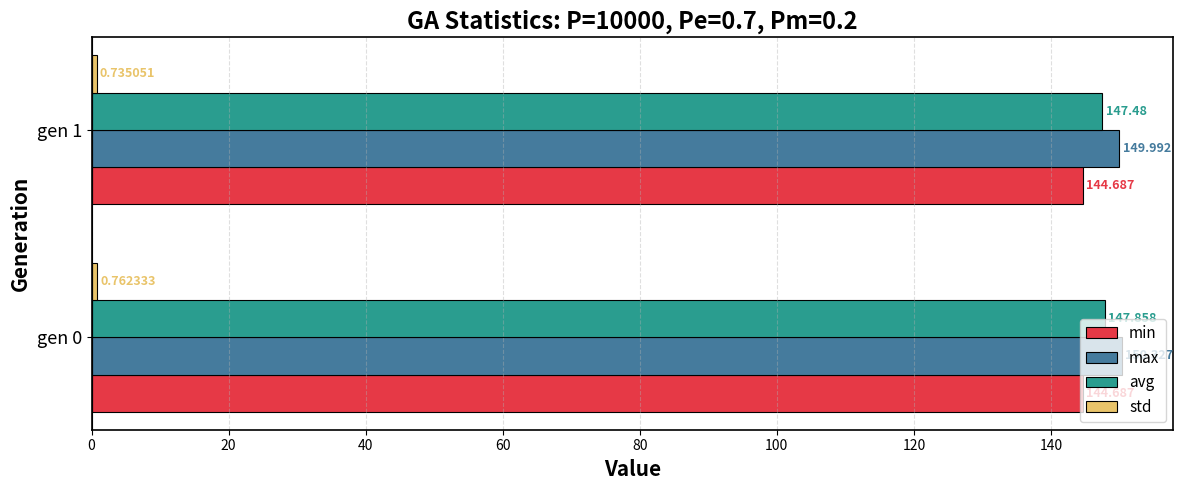

Is the value of min at gen 1 greater than the value of max at gen 1?

No